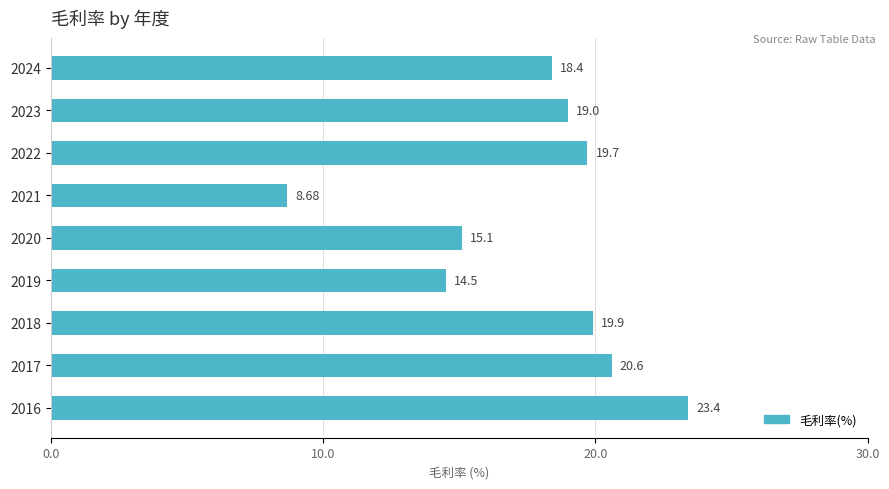

What is the change in value from 2020 to 2018?

+4.8